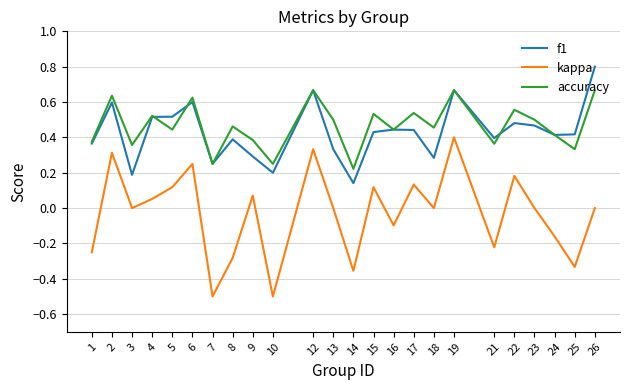

At which category does kappa reach its first local valley?

3